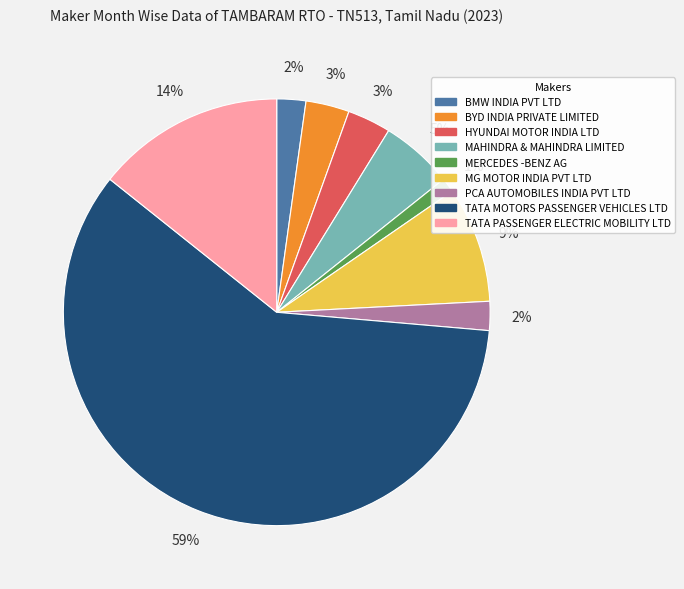

What is the smallest slice in the pie chart?

MERCEDES -BENZ AG